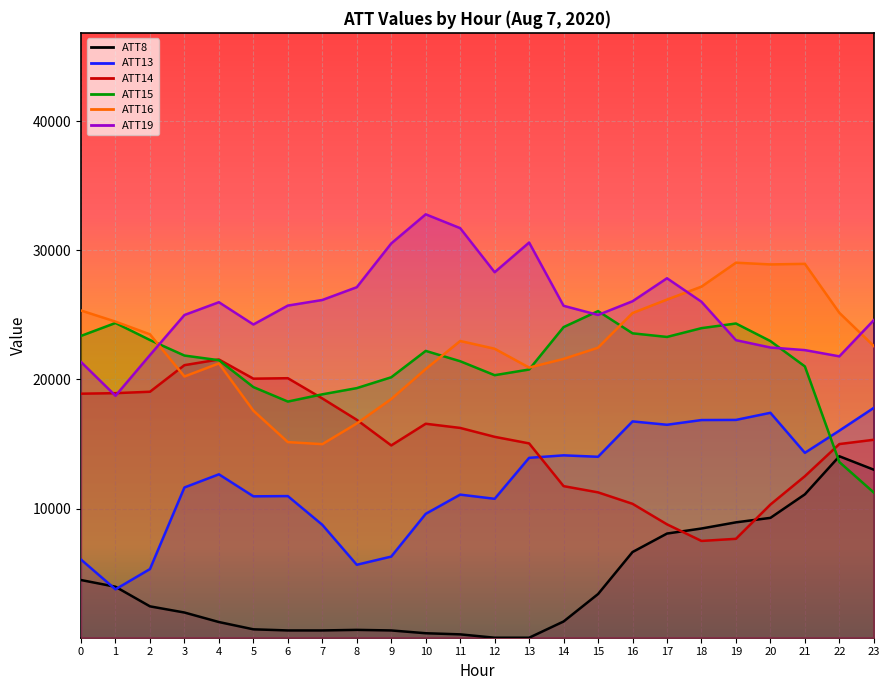

True or false: ATT15 and ATT14 intersect in this chart.

True